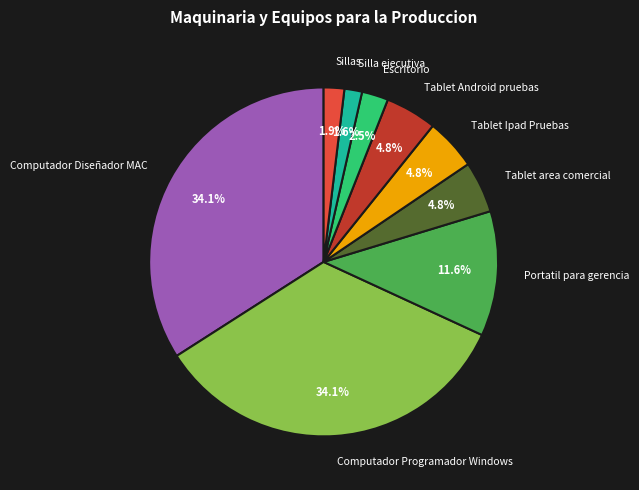

To the nearest percent, what is the combined percentage of Sillas and Escritorio?

4%